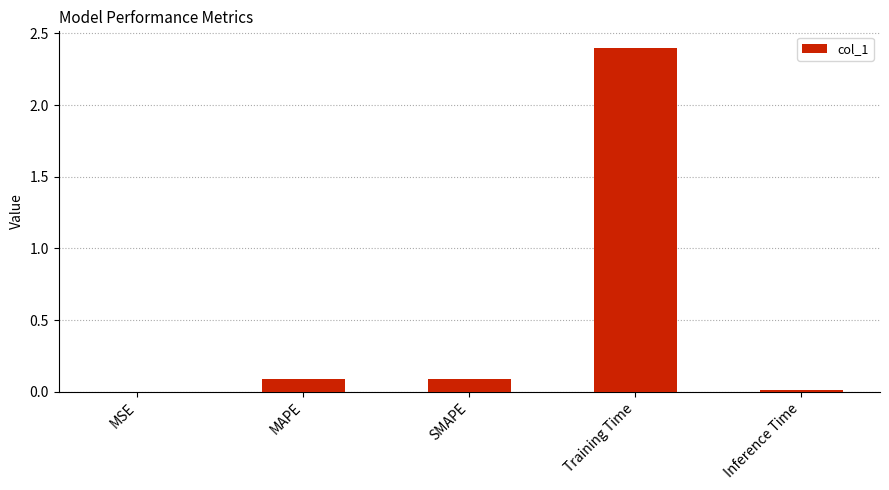

What is the sum of all values?

2.6